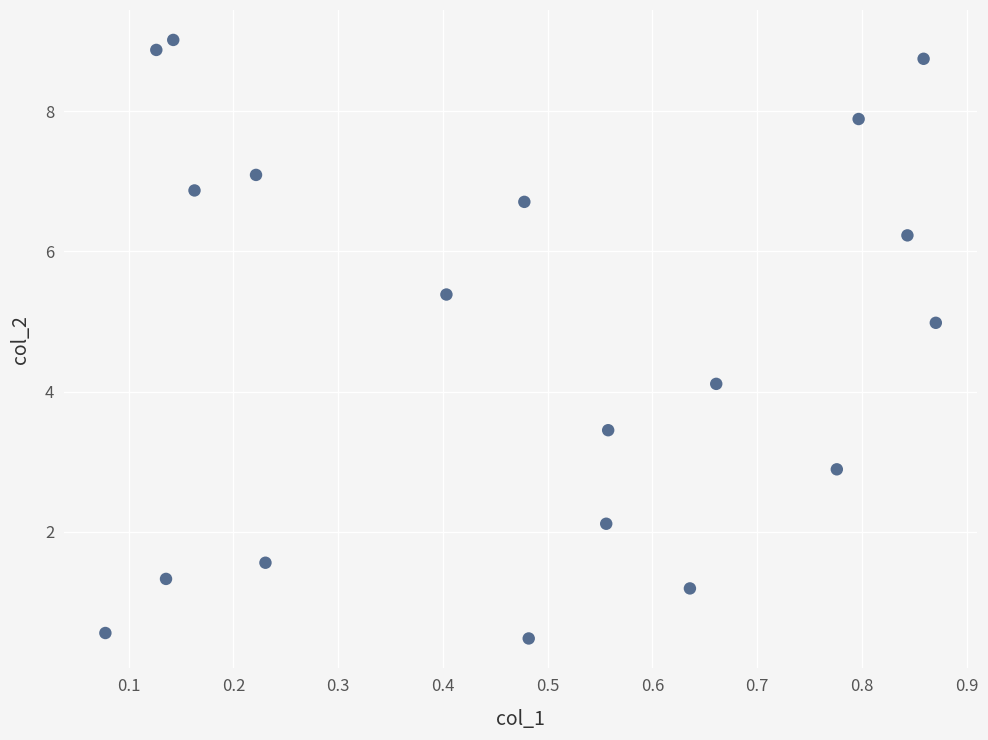

What Y value in the scatter plot is closest to 4?

4.1